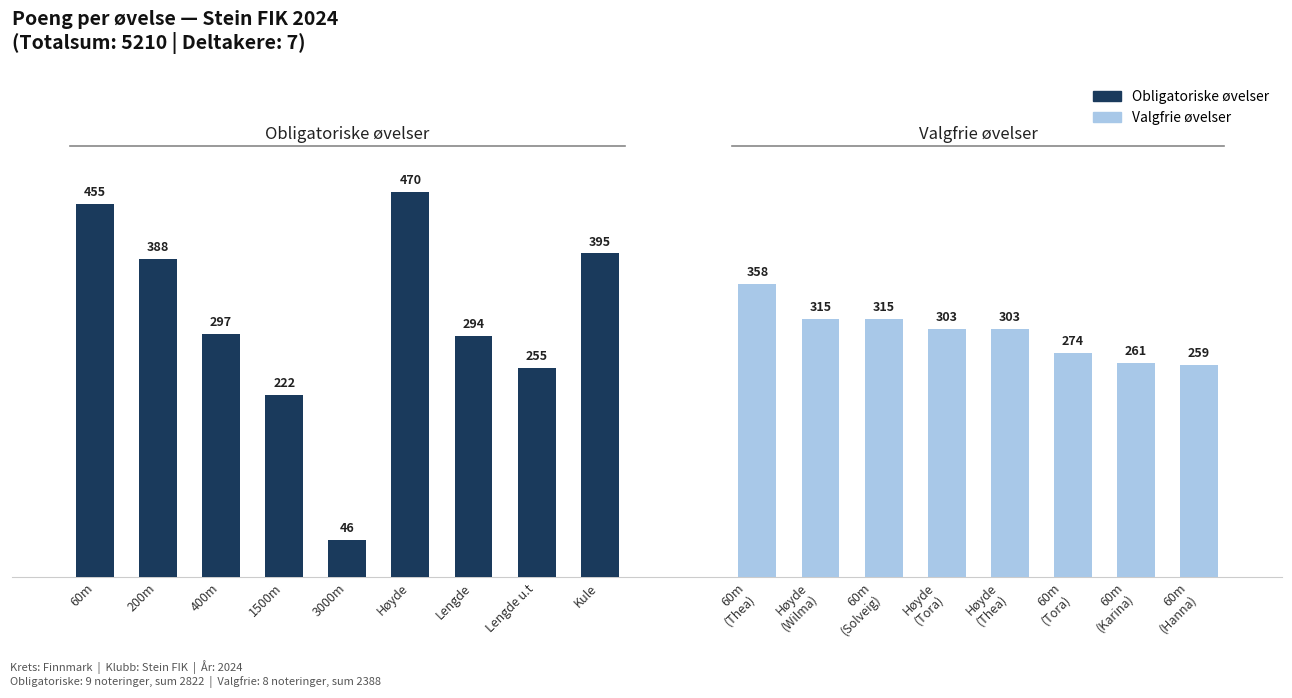

What is the label of the 2nd bar from the right?

Lengde u.t